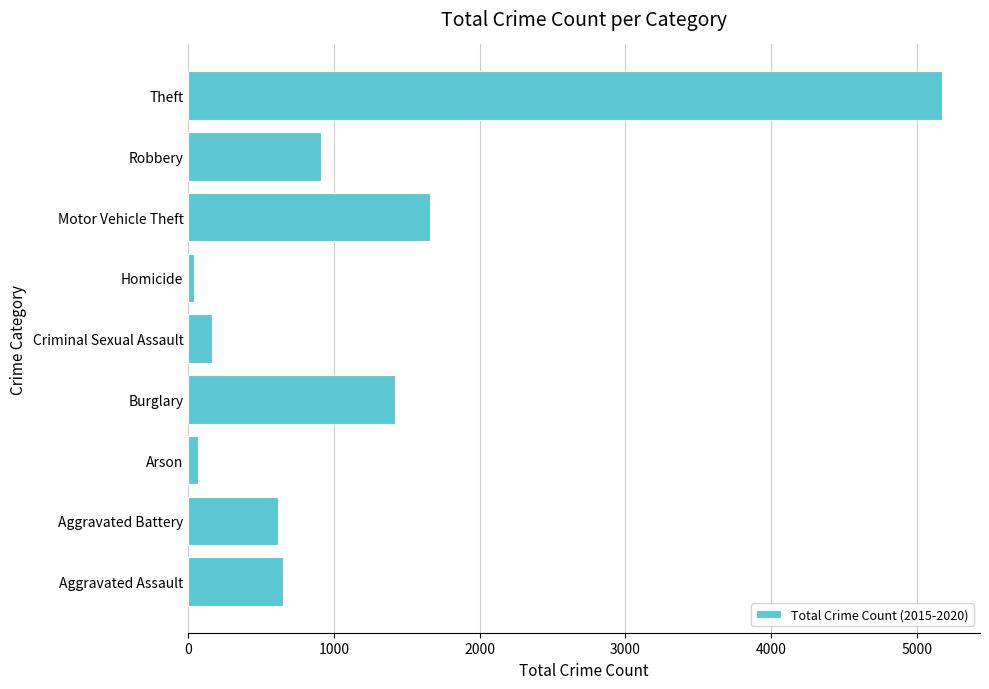

Between Aggravated Battery and Criminal Sexual Assault, which is larger?

Aggravated Battery